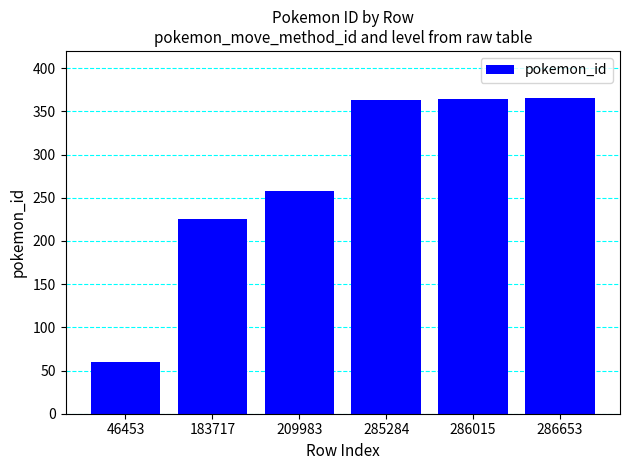

Which category has the lowest value across all series?

46453